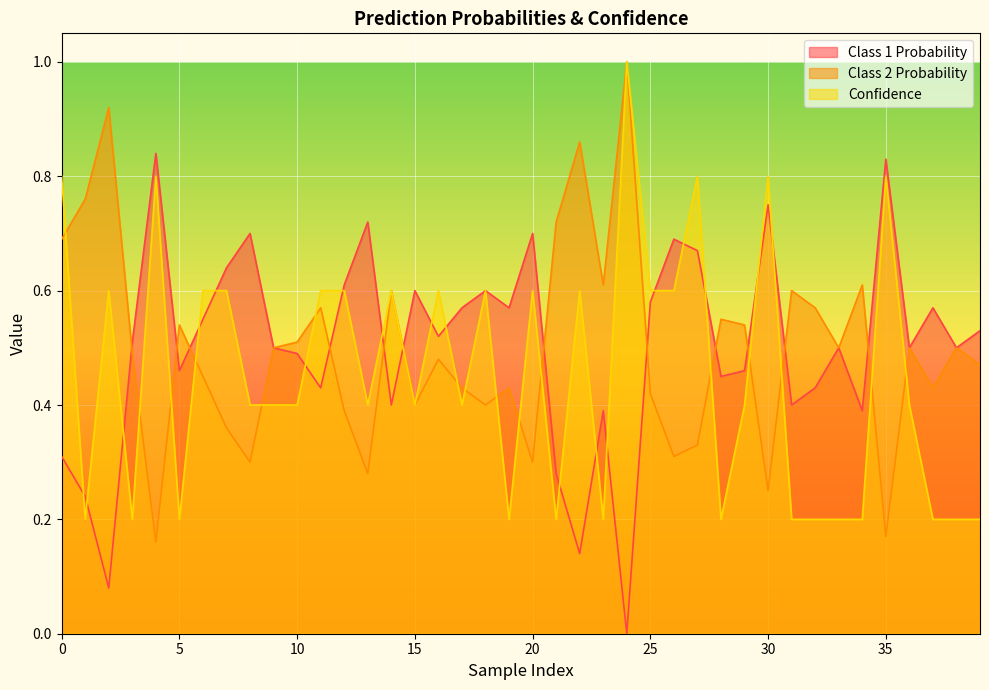

How many lines are shown in the chart?

3